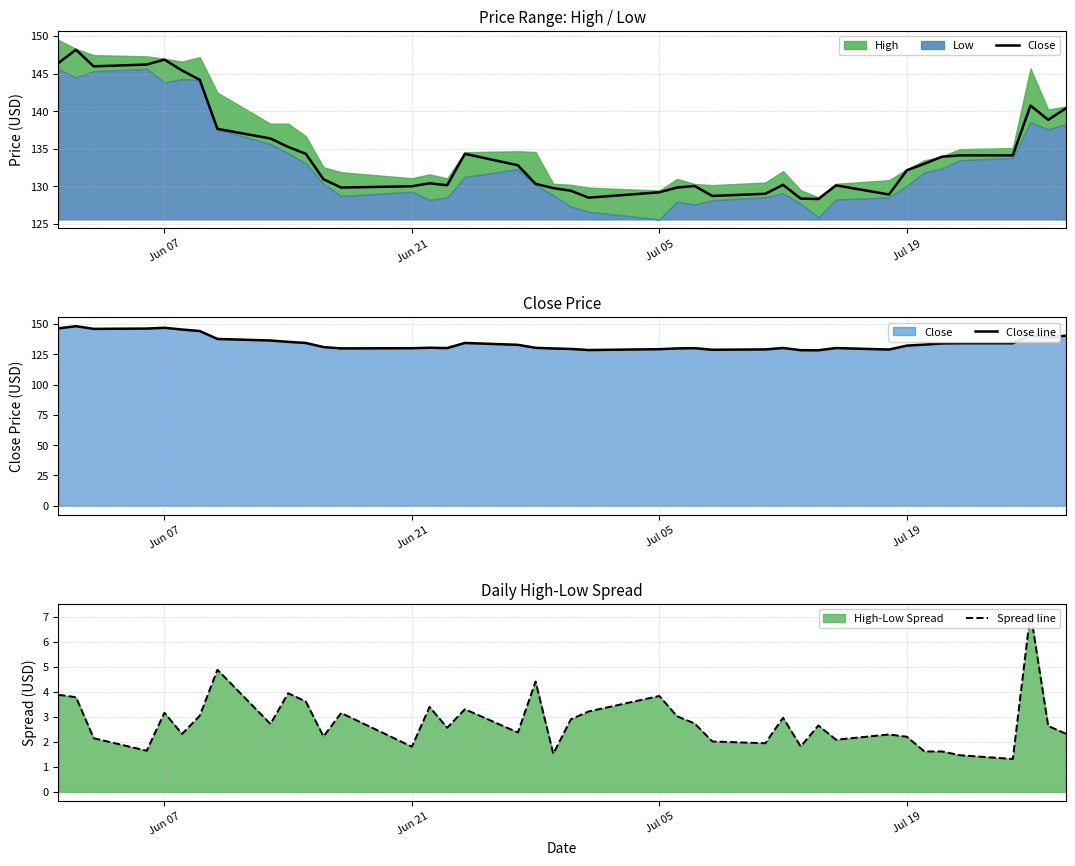

At how many categories does at least one series exceed 55?

40